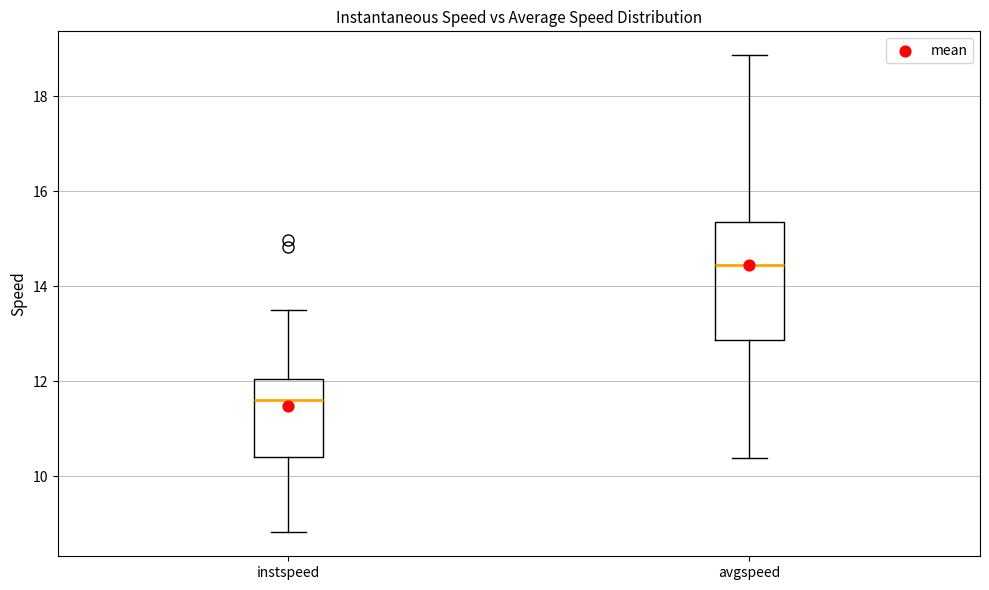

Which box has the highest median line?

avgspeed